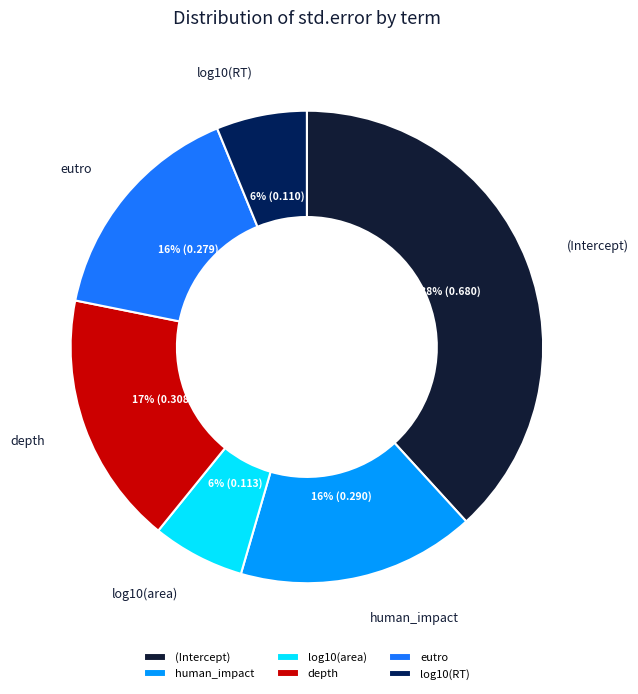

To the nearest percent, what portion does depth represent?

17%